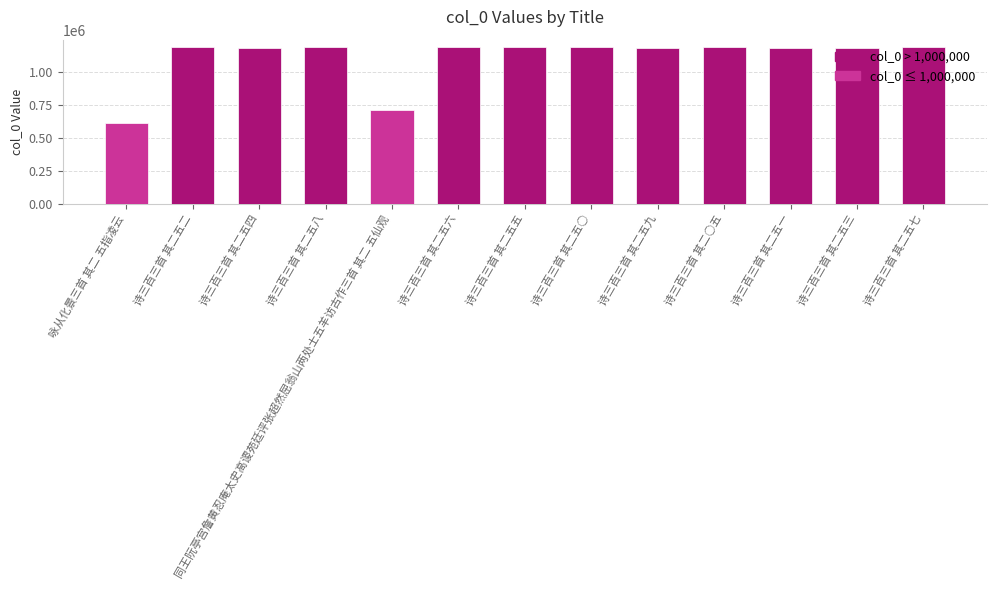

What is the minimum value shown in the chart?

618872